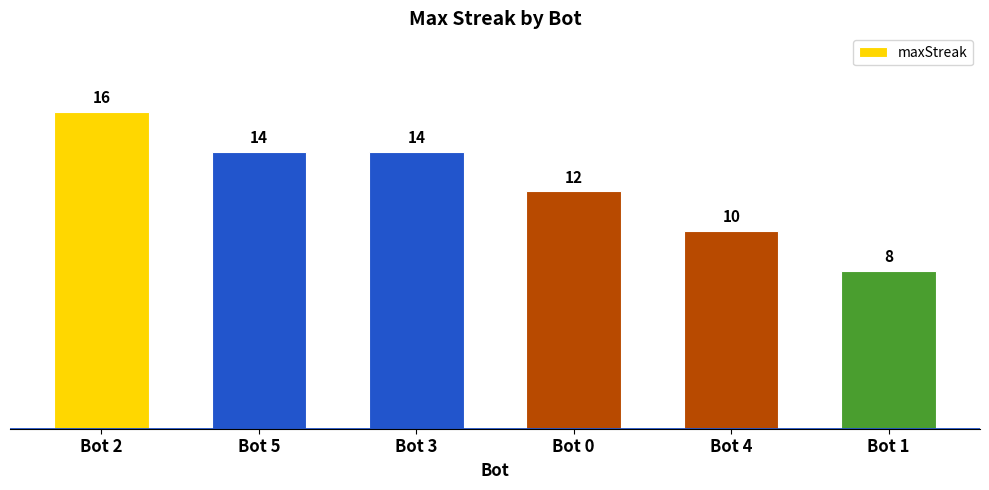

Reading right to left, what are all the values shown in this chart?

8	10	12	14	14	16